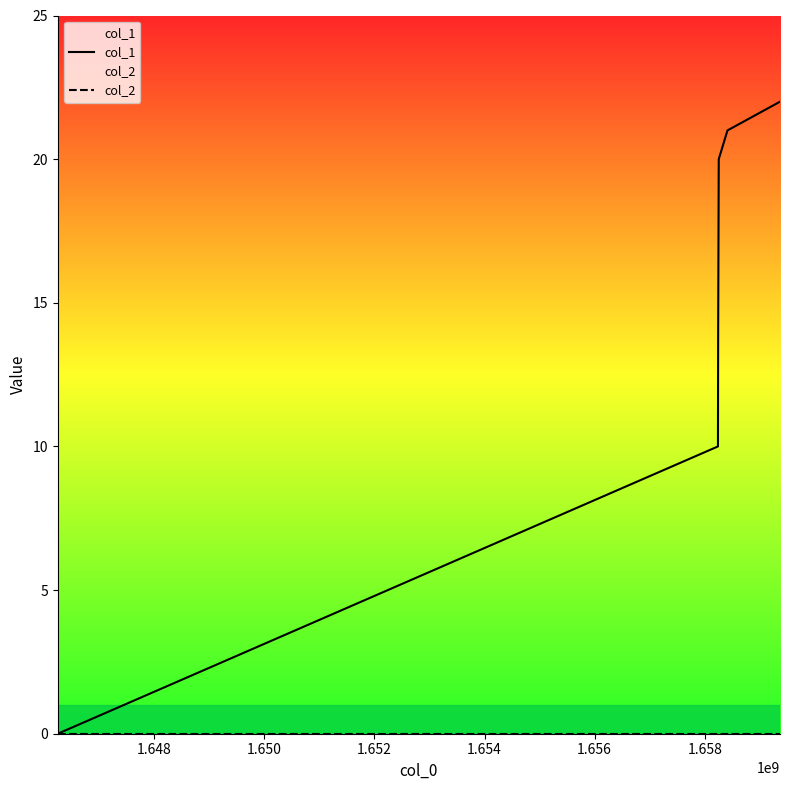

What is the maximum value shown in the chart?

22